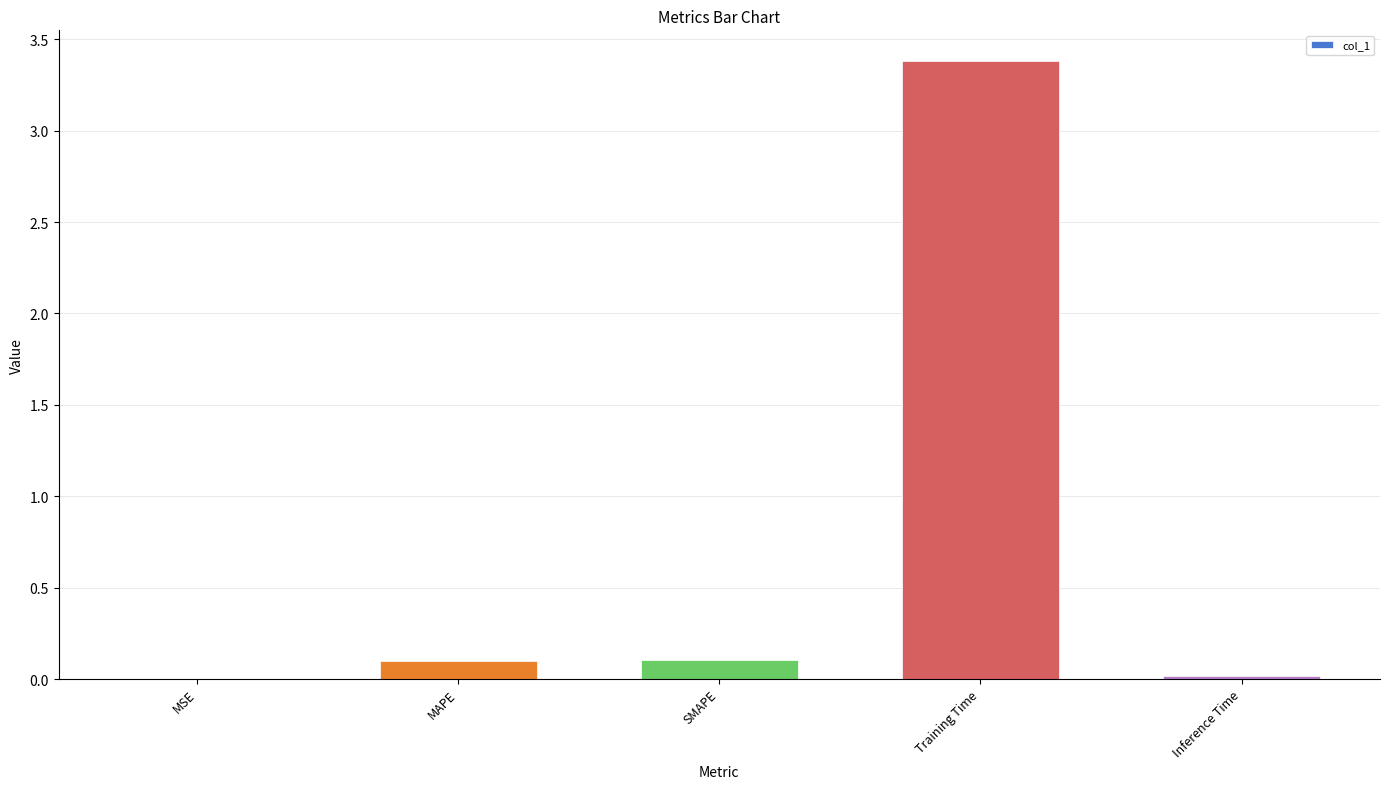

Are the bars horizontal?

No